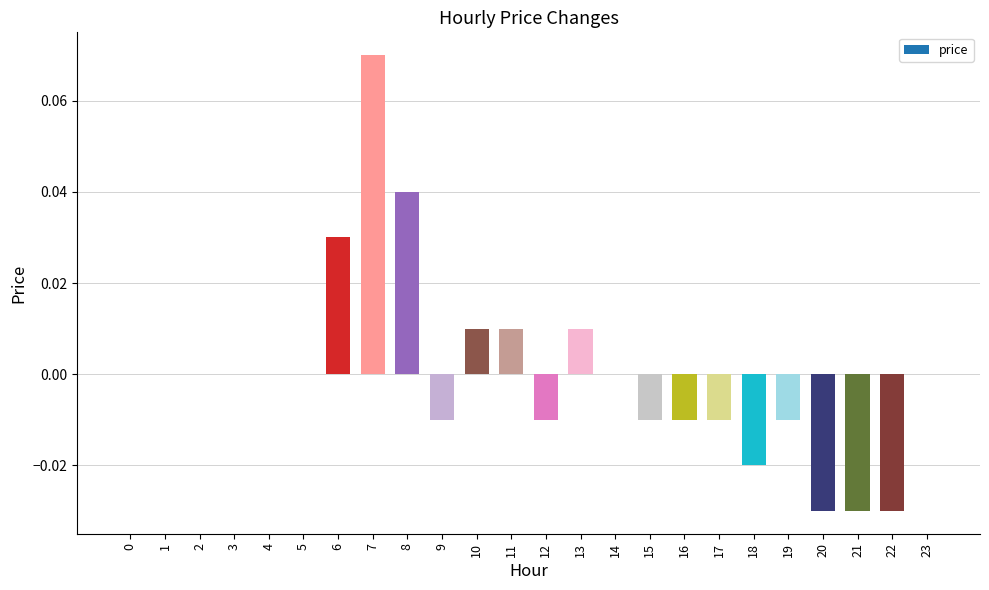

At which category does the chart reach its peak across all series?

7